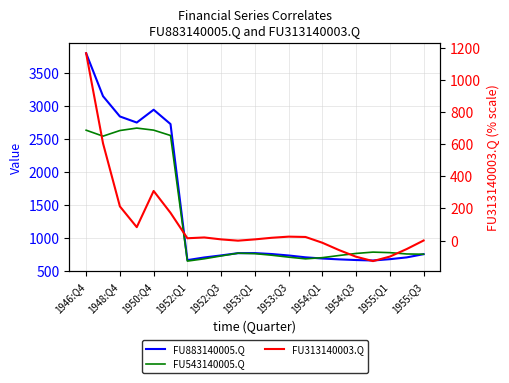

What is the difference between the FU883140005.Q values at 12 and 1955:Q1?

35